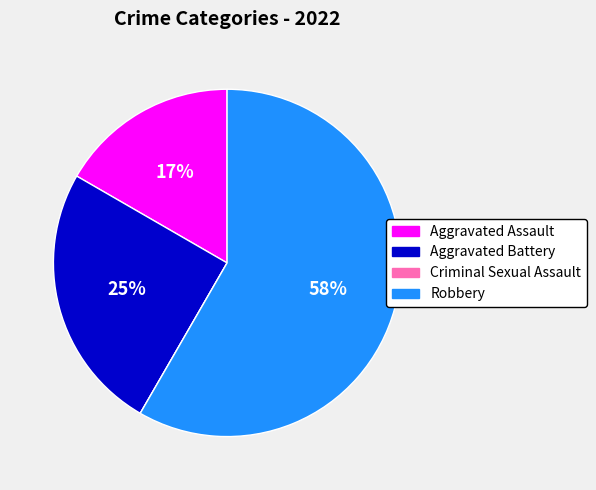

Which slice is the largest?

Robbery